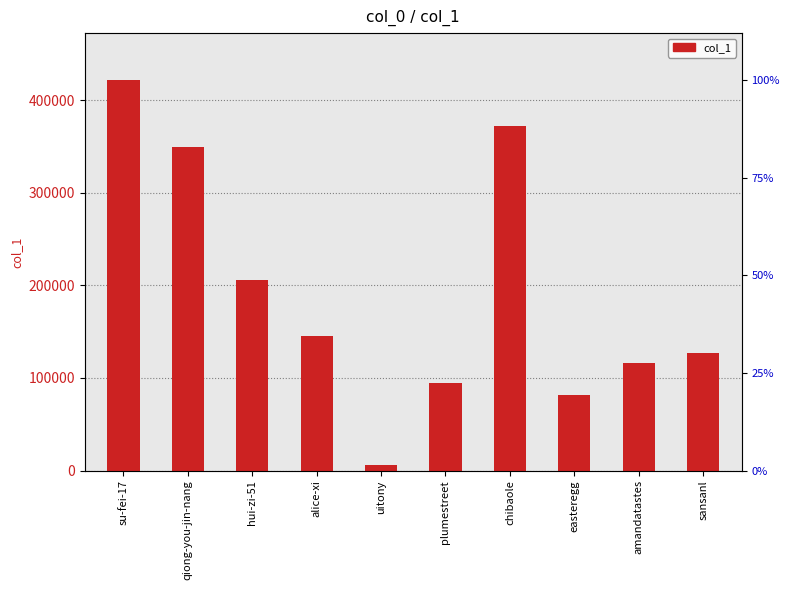

Where does the data first go above 145293?

su-fei-17